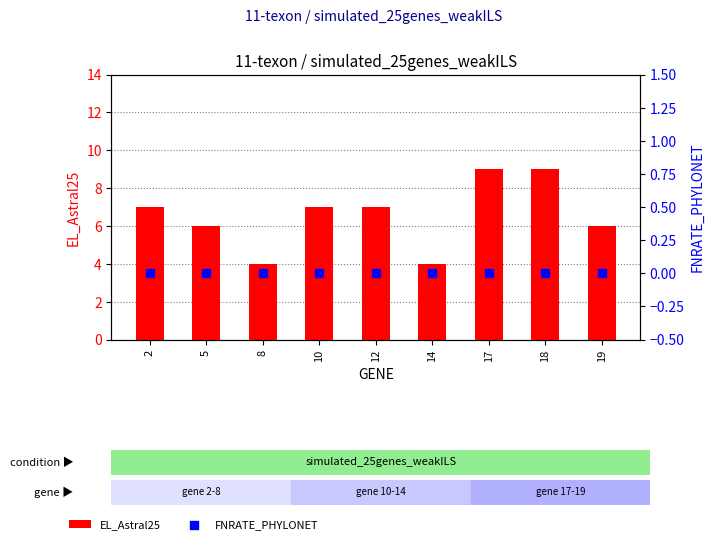

At how many categories does at least one series exceed 5?

7